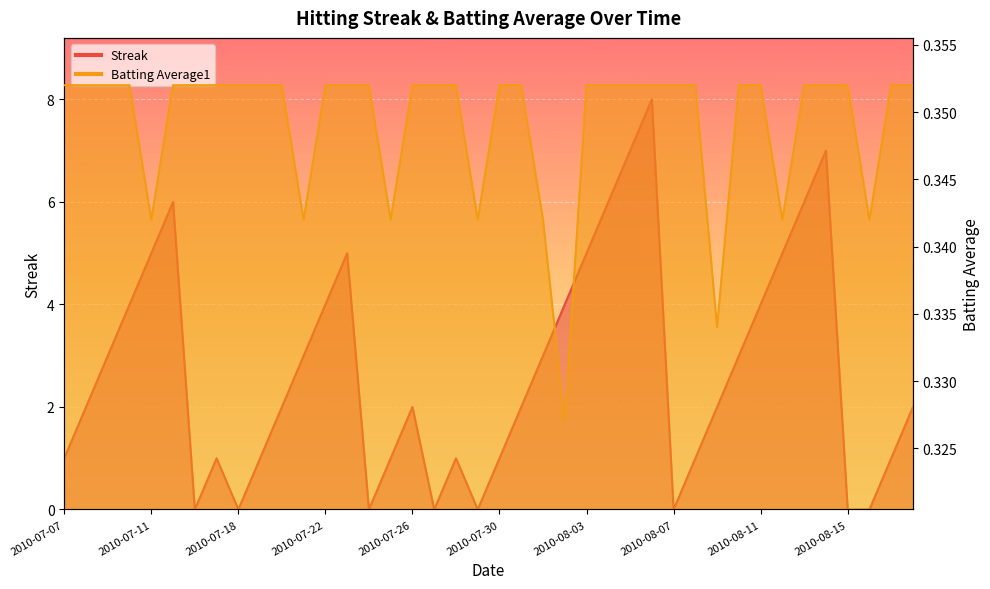

In Streak, how many points are higher than both neighbors (excluding endpoints)?

7